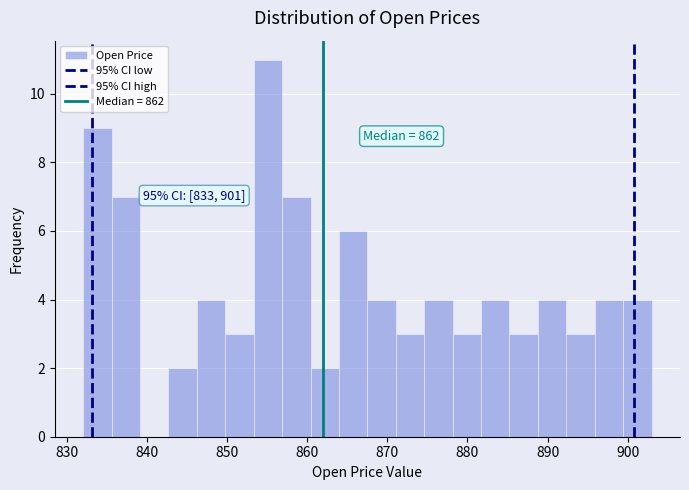

Read against the x-axis, roughly where is the centre of the tallest bar?

855